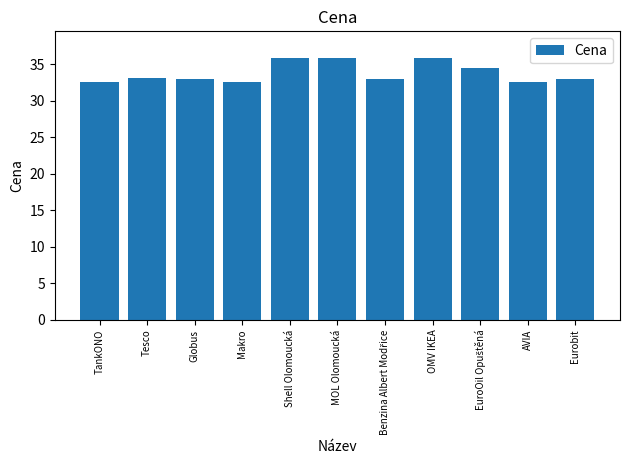

What is the ratio of the value at Shell Olomoucká to the value at Makro?

1.1